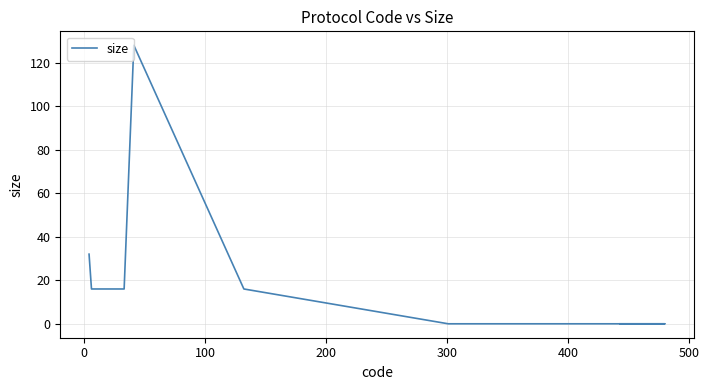

How many lines are shown in the chart?

1